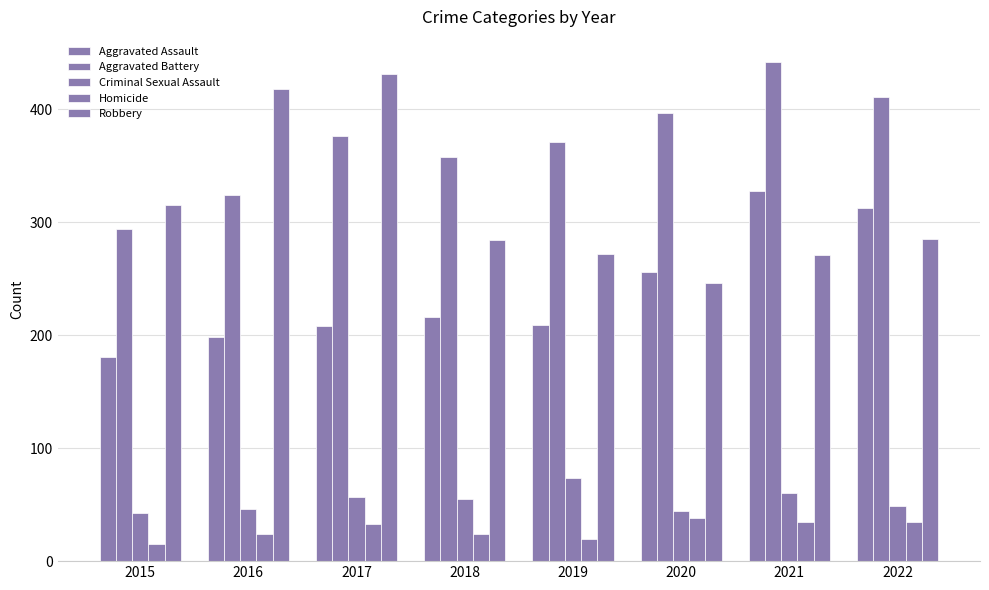

At which category does the chart reach its peak across all series?

2021